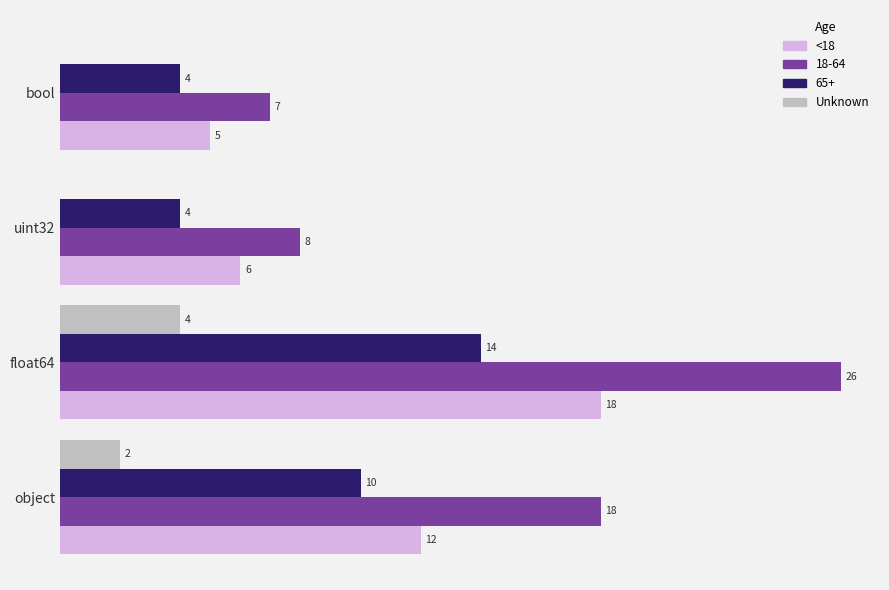

Is the value of Unknown at uint32 greater than the value of 18-64 at float64?

No